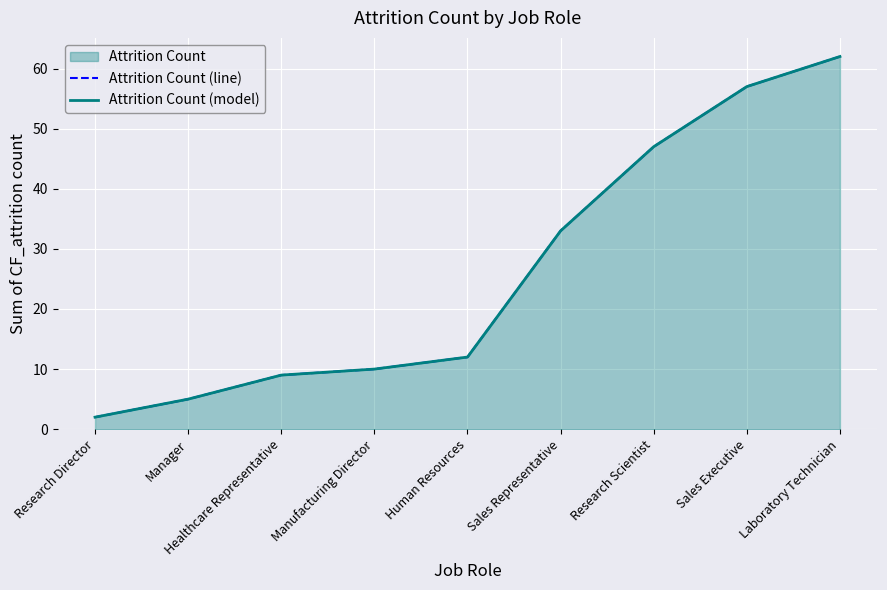

True or false: Attrition Count (line) has a value of 47 at Research Scientist.

True